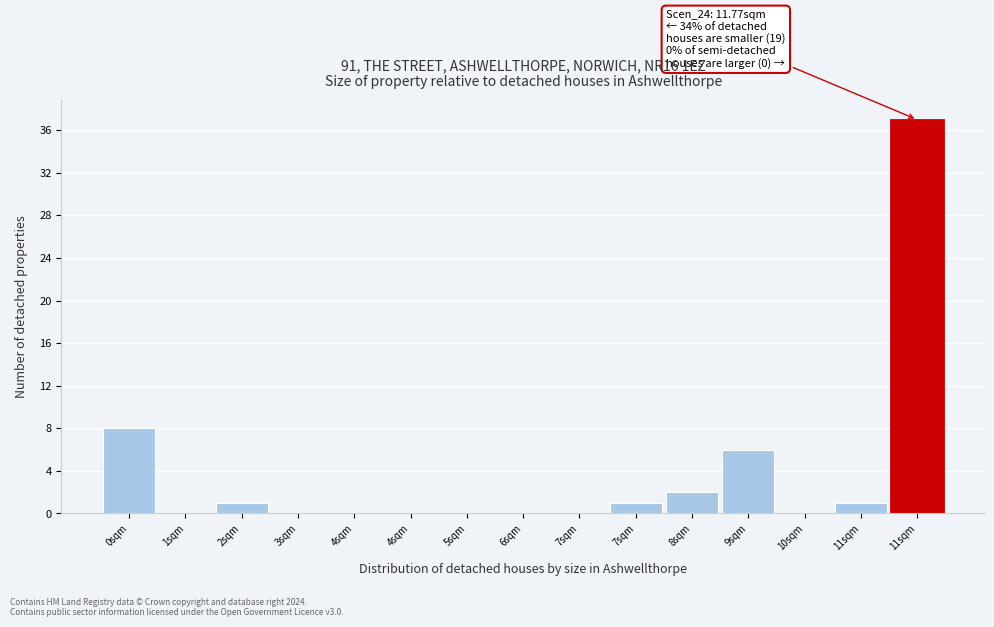

Are the bars horizontal?

No